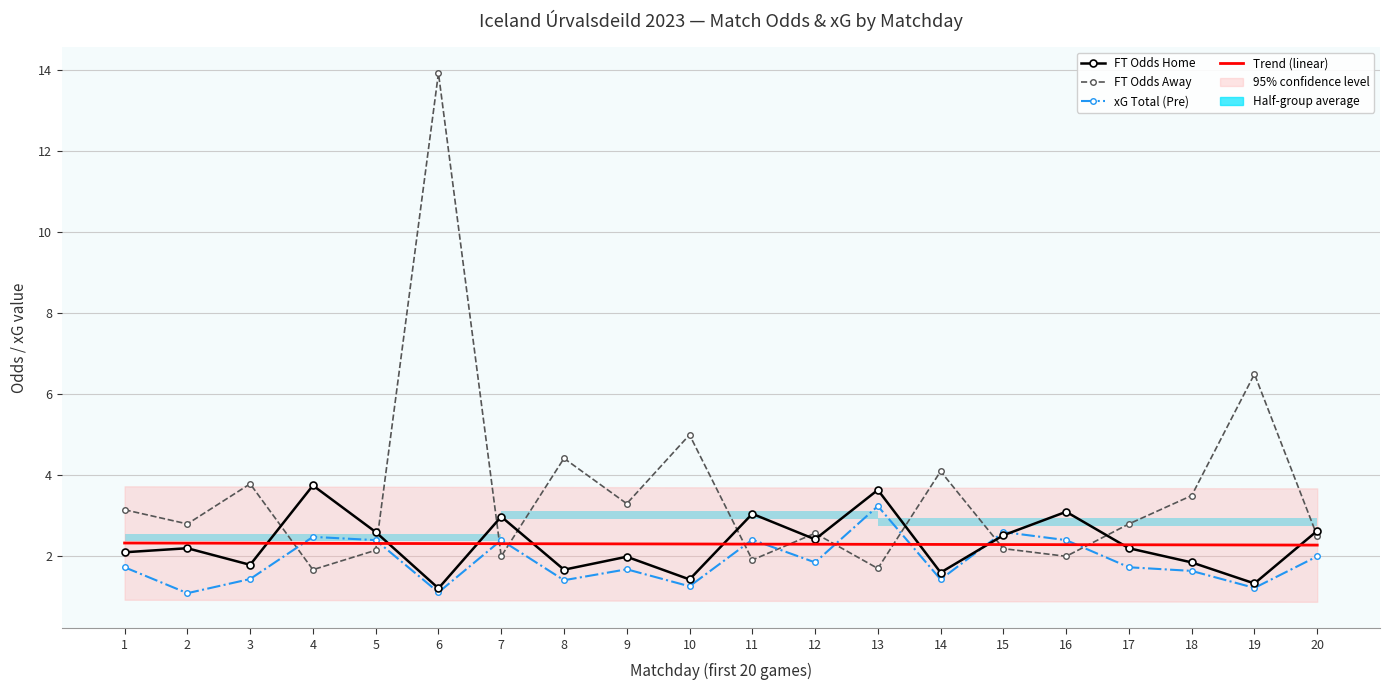

What is the value of the FT Odds Away point at the 14th from the left?

4.1